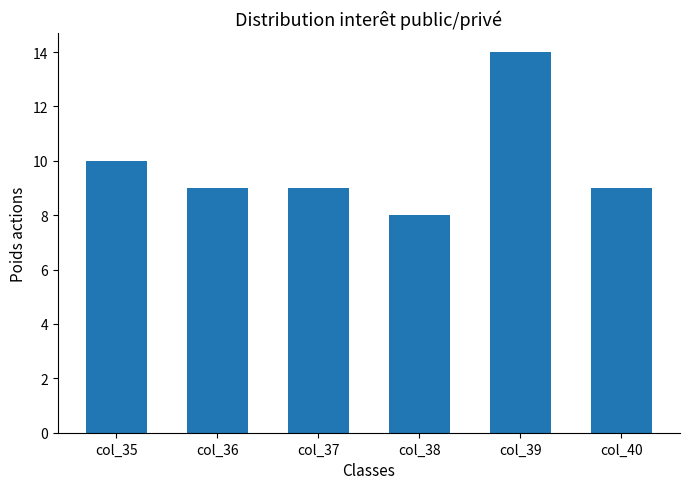

How many distinct data groups are displayed?

1